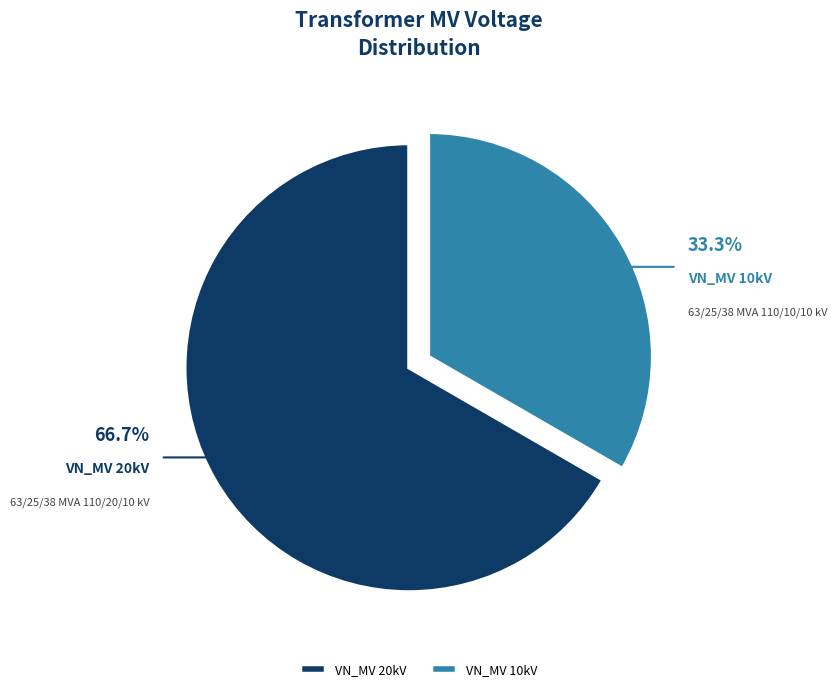

Combined, do VN_MV 10kV and VN_MV 20kV account for over 50%?

Yes